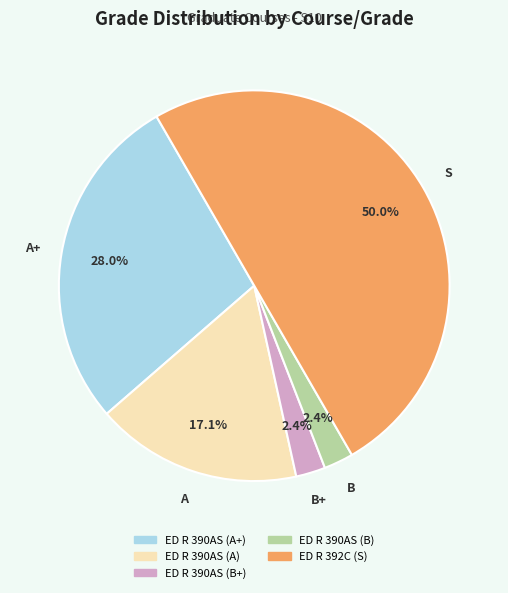

How many segments does this pie chart have?

5